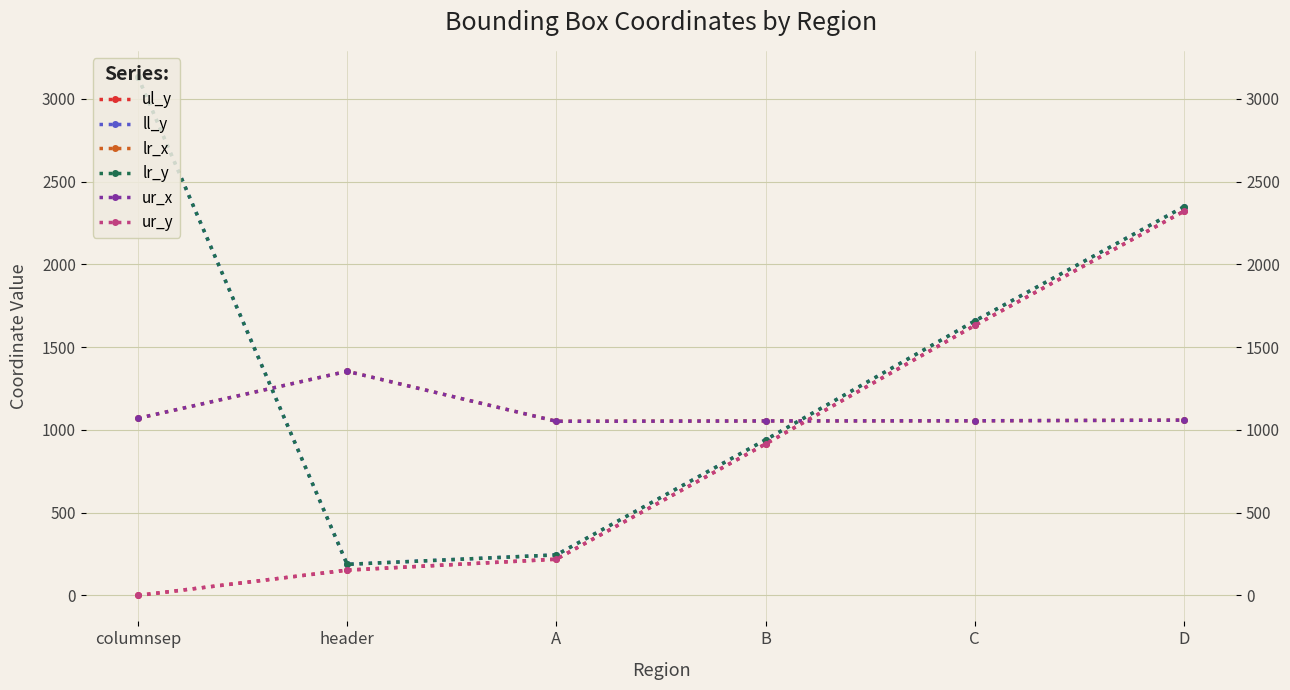

Where is the first local minimum for lr_x?

A